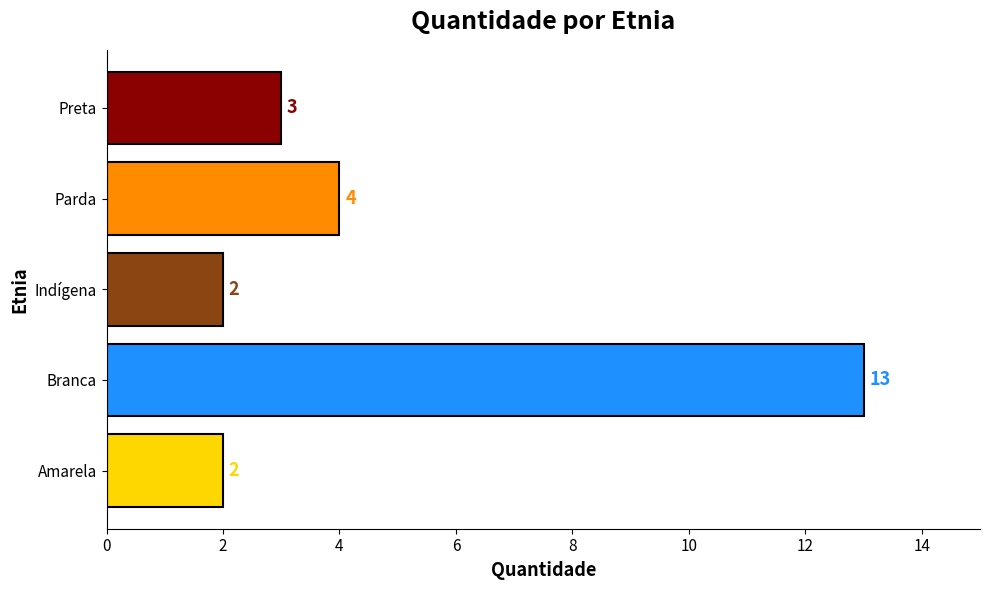

How many values are below 3?

2